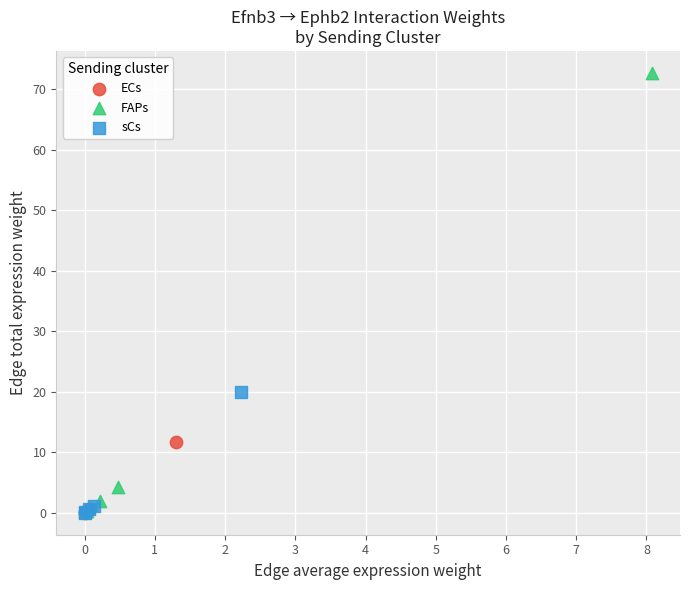

What are all the series names shown in the legend?

ECs, FAPs, sCs